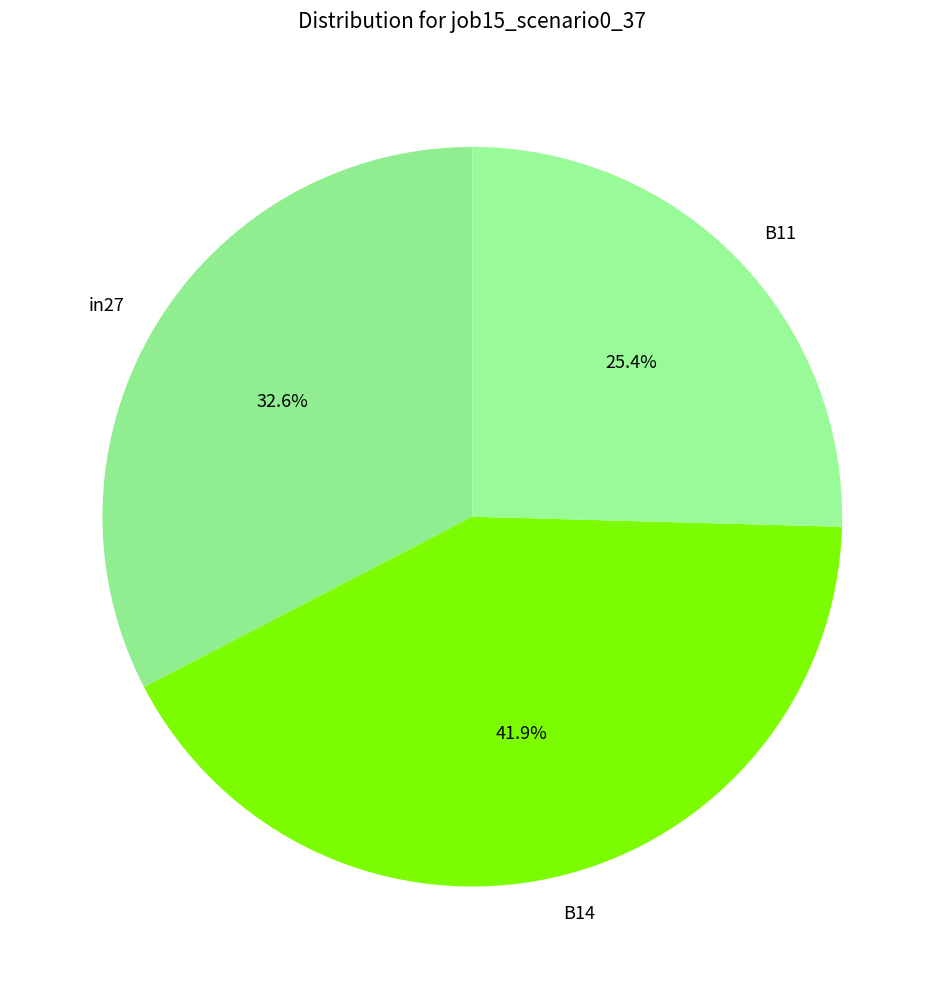

To the nearest percent, what percentage of the pie is in27?

33%